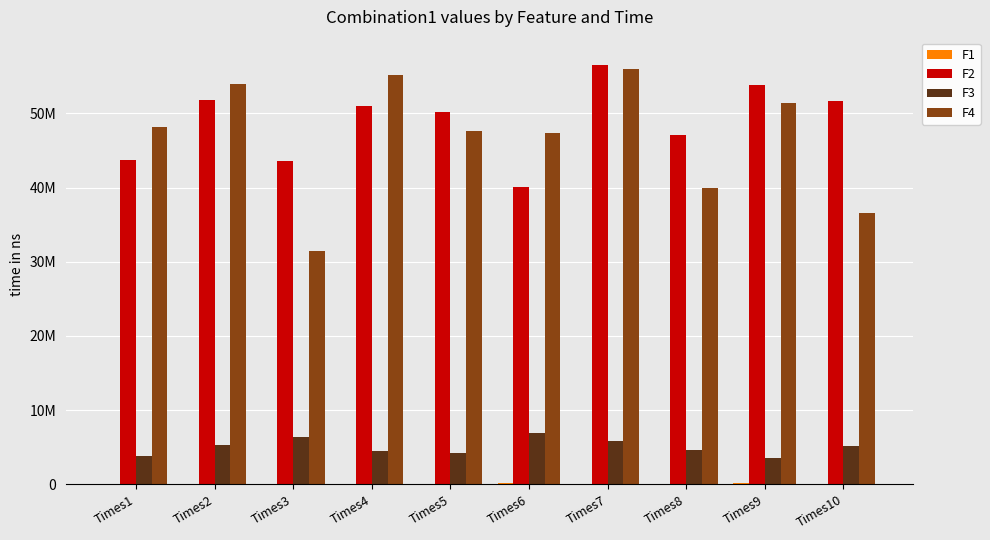

What is the spread (max minus min) of values at Times7?

56464030.1